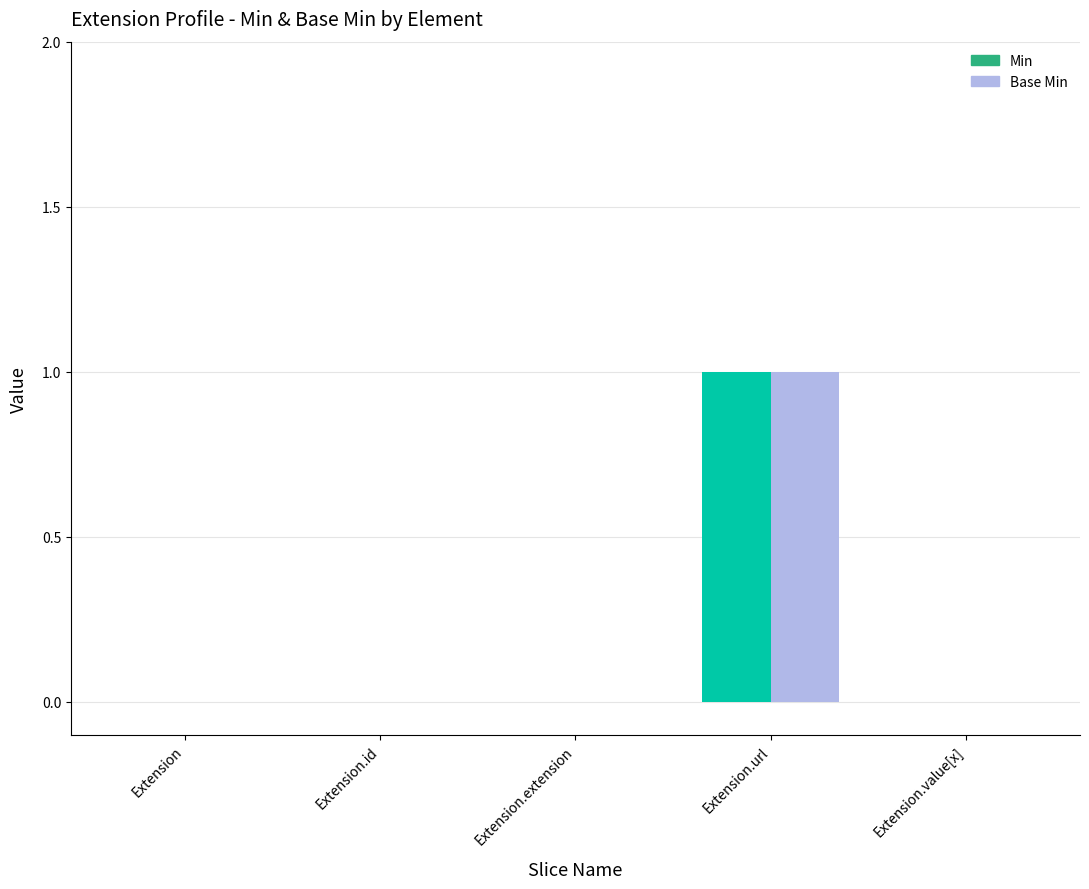

True or false: Min has a value of 1 at Extension.url.

True